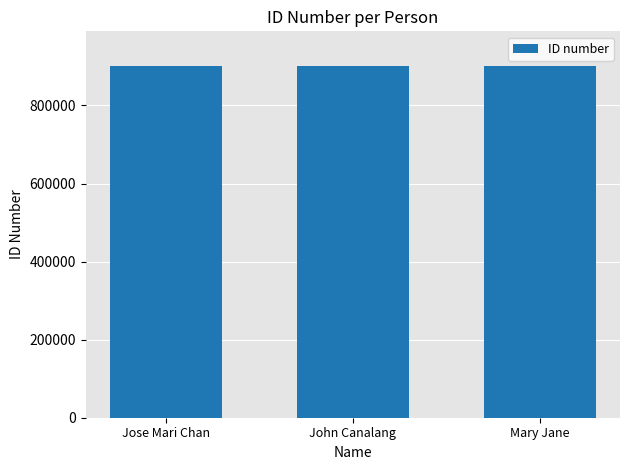

The chart shows a value of 900015 at Mary Jane. True or false?

True